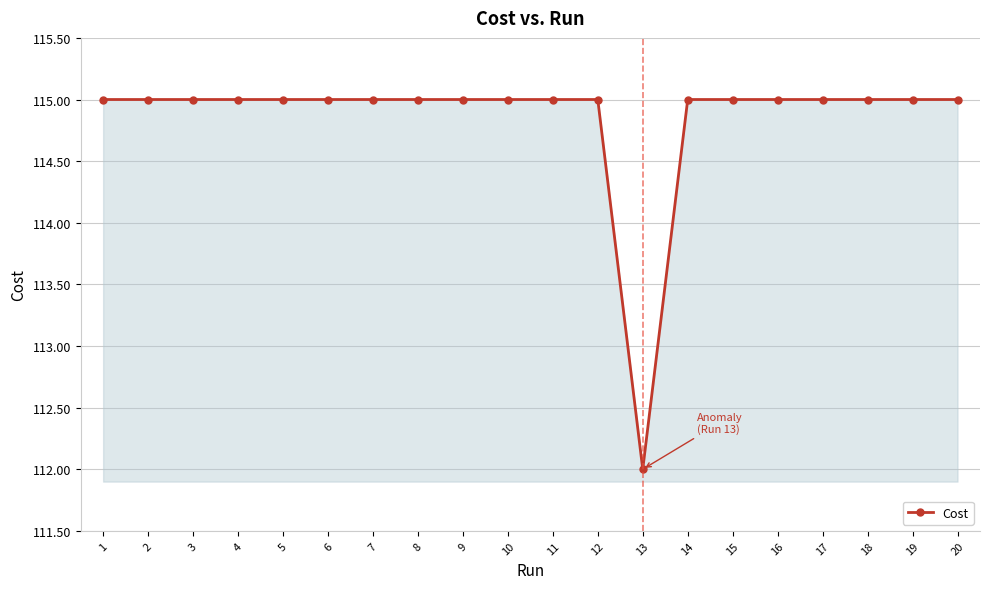

True or false: the data has more than 1 interior local peaks.

True